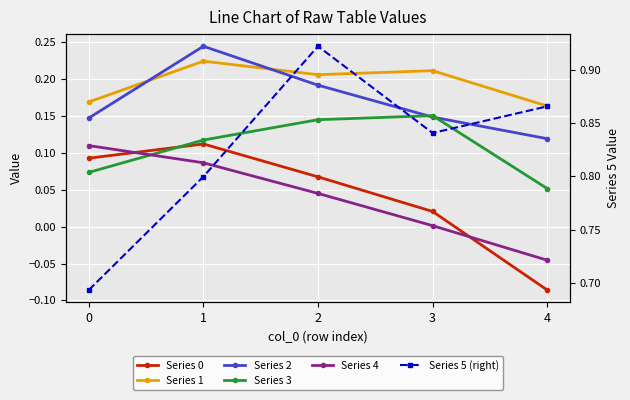

Where is the first local maximum for Series 1?

1